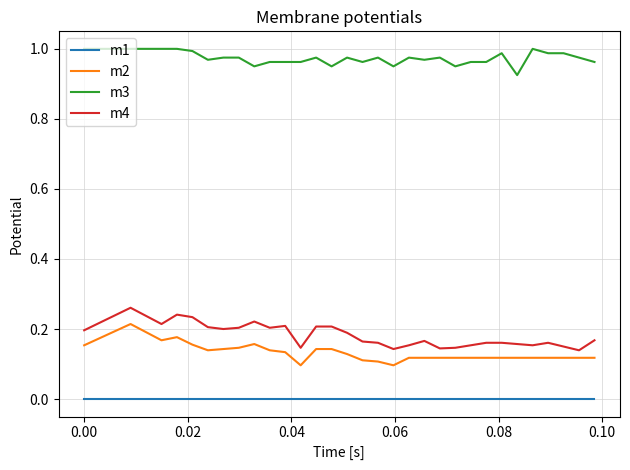

Which series has the largest total across all categories?

m3